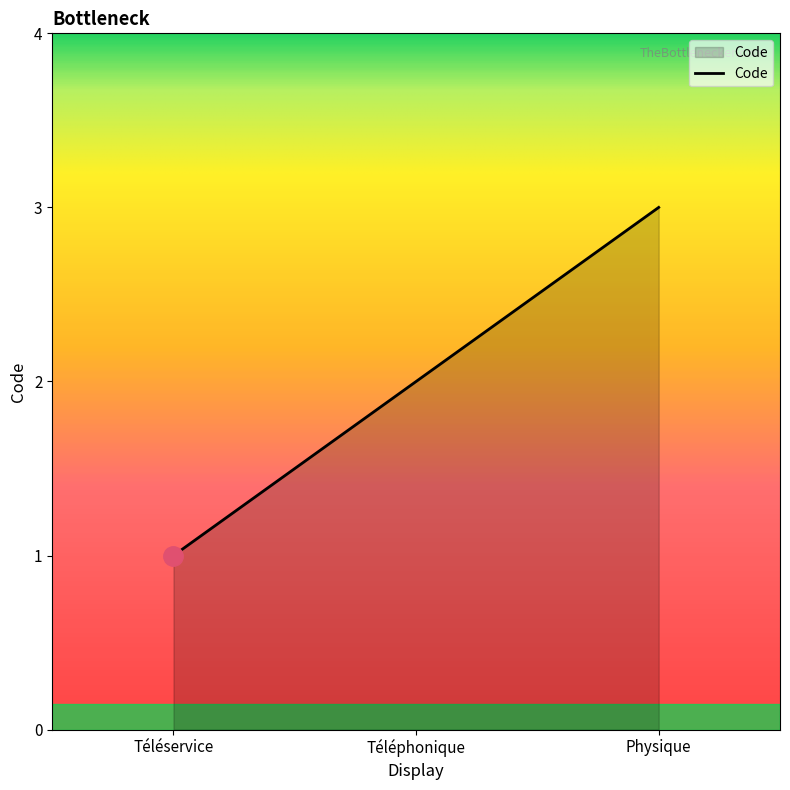

Is it true that the value at Téléphonique is 2?

True